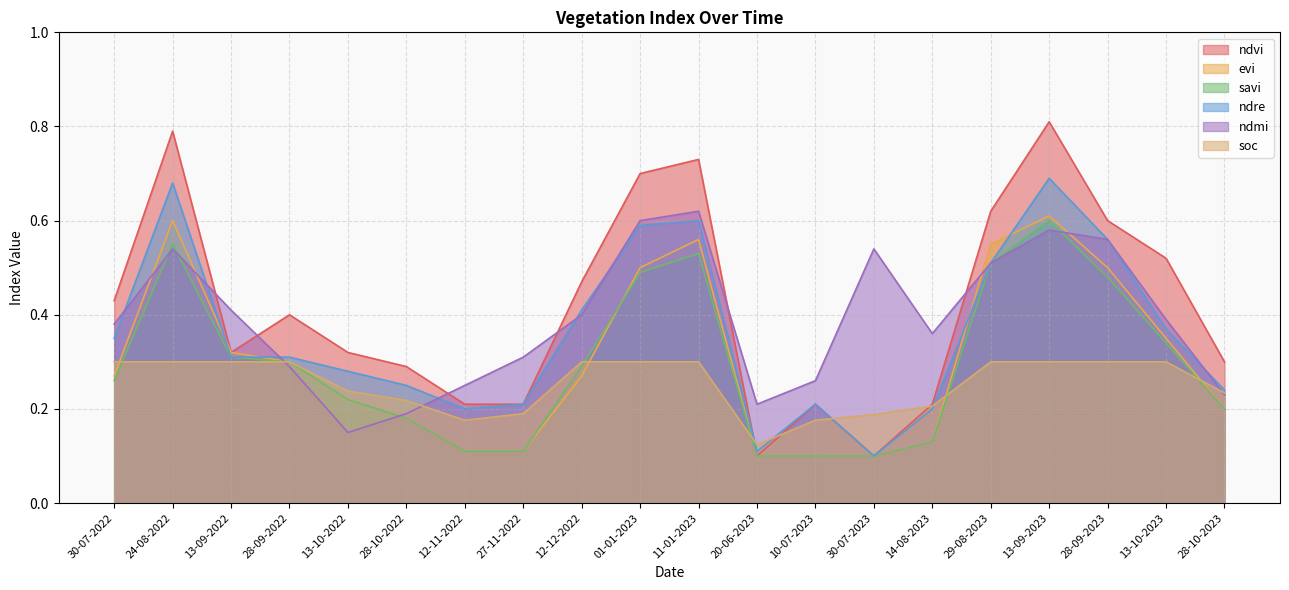

Reading left to right, what are all the values shown in this chart?

ndvi: 30-07-2022=0.4	24-08-2022=0.8	13-09-2022=0.3	28-09-2022=0.4	13-10-2022=0.3	28-10-2022=0.3	12-11-2022=0.2	27-11-2022=0.2	12-12-2022=0.5	01-01-2023=0.7	11-01-2023=0.7	20-06-2023=0.1	10-07-2023=0.2	30-07-2023=0.1	14-08-2023=0.2	29-08-2023=0.6	13-09-2023=0.8	28-09-2023=0.6	13-10-2023=0.5	28-10-2023=0.3
evi: 30-07-2022=0.3	24-08-2022=0.6	13-09-2022=0.3	28-09-2022=0.3	13-10-2022=0.2	28-10-2022=0.2	12-11-2022=0.1	27-11-2022=0.1	12-12-2022=0.3	01-01-2023=0.5	11-01-2023=0.6	20-06-2023=0.1	10-07-2023=0.1	30-07-2023=0.1	14-08-2023=0.1	29-08-2023=0.6	13-09-2023=0.6	28-09-2023=0.5	13-10-2023=0.3	28-10-2023=0.2
savi: 30-07-2022=0.3	24-08-2022=0.6	13-09-2022=0.3	28-09-2022=0.3	13-10-2022=0.2	28-10-2022=0.2	12-11-2022=0.1	27-11-2022=0.1	12-12-2022=0.3	01-01-2023=0.5	11-01-2023=0.5	20-06-2023=0.1	10-07-2023=0.1	30-07-2023=0.1	14-08-2023=0.1	29-08-2023=0.5	13-09-2023=0.6	28-09-2023=0.5	13-10-2023=0.3	28-10-2023=0.2
ndre: 30-07-2022=0.3	24-08-2022=0.7	13-09-2022=0.3	28-09-2022=0.3	13-10-2022=0.3	28-10-2022=0.2	12-11-2022=0.2	27-11-2022=0.2	12-12-2022=0.4	01-01-2023=0.6	11-01-2023=0.6	20-06-2023=0.1	10-07-2023=0.2	30-07-2023=0.1	14-08-2023=0.2	29-08-2023=0.5	13-09-2023=0.7	28-09-2023=0.6	13-10-2023=0.4	28-10-2023=0.2
ndmi: 30-07-2022=0.4	24-08-2022=0.5	13-09-2022=0.4	28-09-2022=0.3	13-10-2022=0.1	28-10-2022=0.2	12-11-2022=0.2	27-11-2022=0.3	12-12-2022=0.4	01-01-2023=0.6	11-01-2023=0.6	20-06-2023=0.2	10-07-2023=0.3	30-07-2023=0.5	14-08-2023=0.4	29-08-2023=0.5	13-09-2023=0.6	28-09-2023=0.6	13-10-2023=0.4	28-10-2023=0.2
soc: 30-07-2022=0.3	24-08-2022=0.3	13-09-2022=0.3	28-09-2022=0.3	13-10-2022=0.2	28-10-2022=0.2	12-11-2022=0.2	27-11-2022=0.2	12-12-2022=0.3	01-01-2023=0.3	11-01-2023=0.3	20-06-2023=0.1	10-07-2023=0.2	30-07-2023=0.2	14-08-2023=0.2	29-08-2023=0.3	13-09-2023=0.3	28-09-2023=0.3	13-10-2023=0.3	28-10-2023=0.2